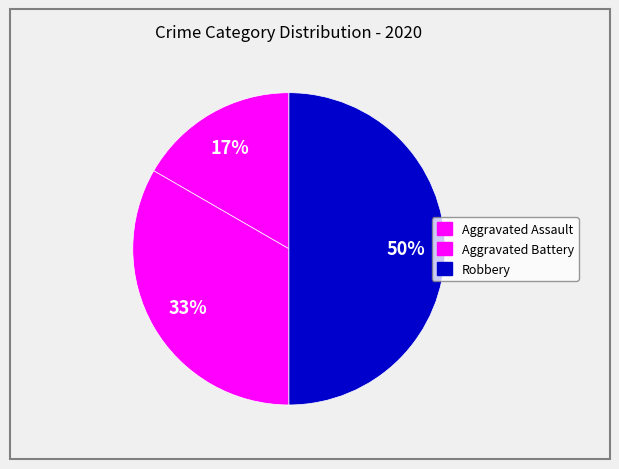

The Aggravated Battery slice represents 33% of the pie. True or false?

True